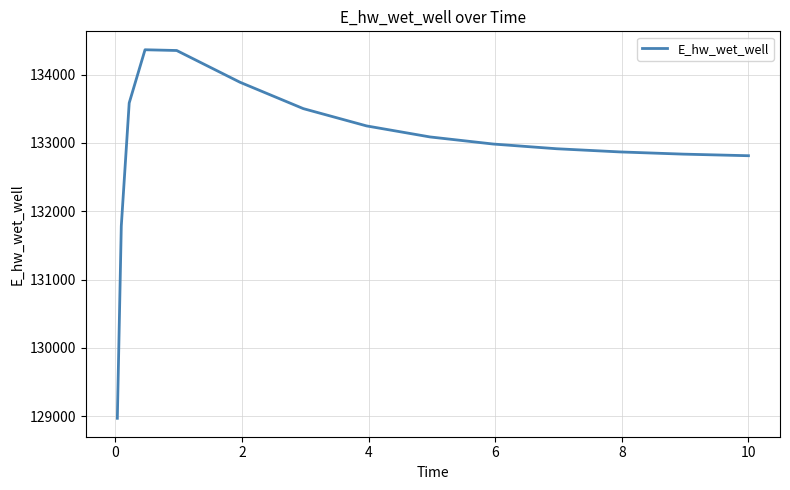

What is the smallest value displayed?

128971.5